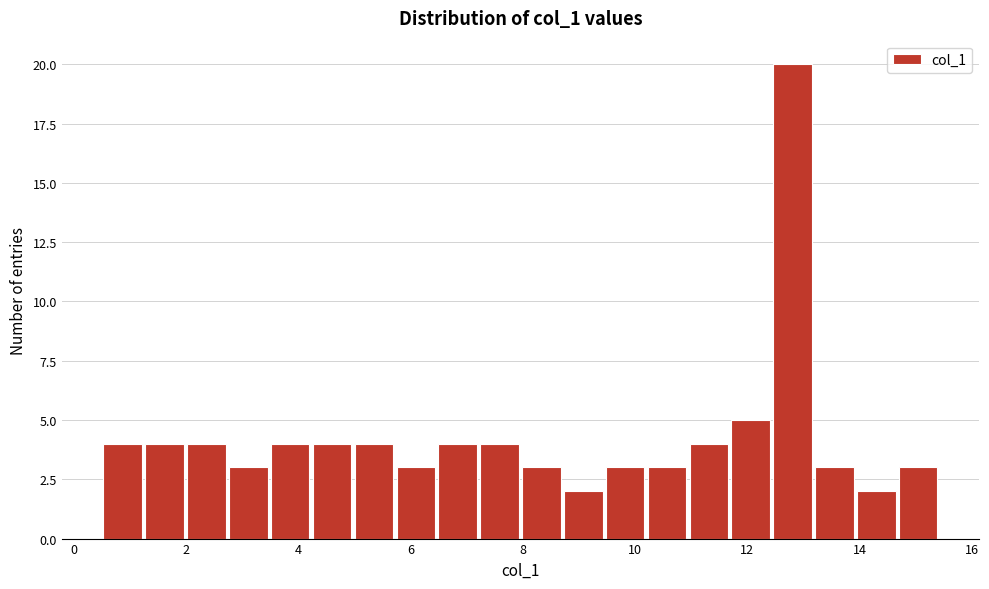

Around what value on the x-axis is the tallest bar? Give the approximate position of its centre, as read against the axis.

12.8